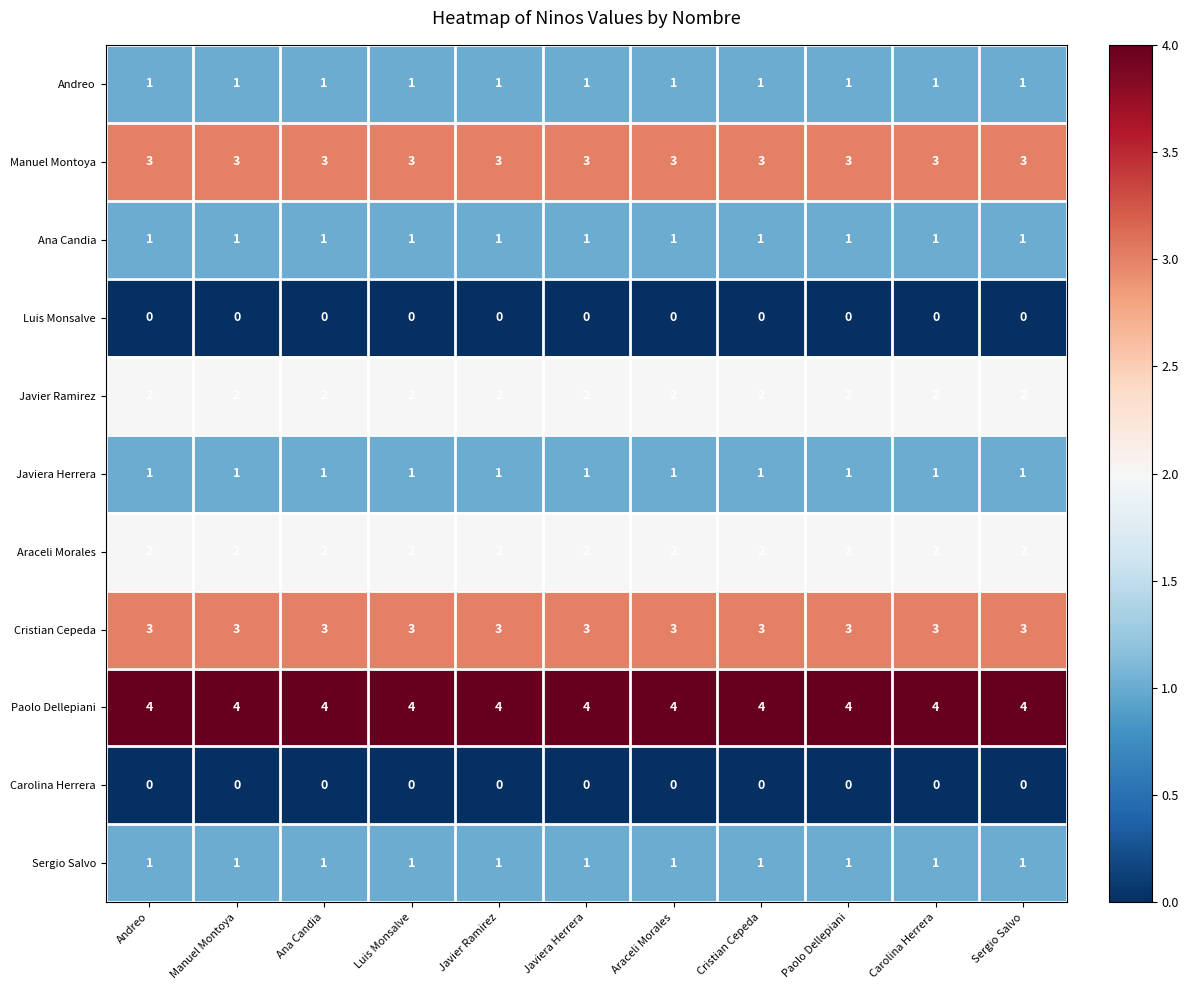

What is the sum of all Araceli Morales values?

22